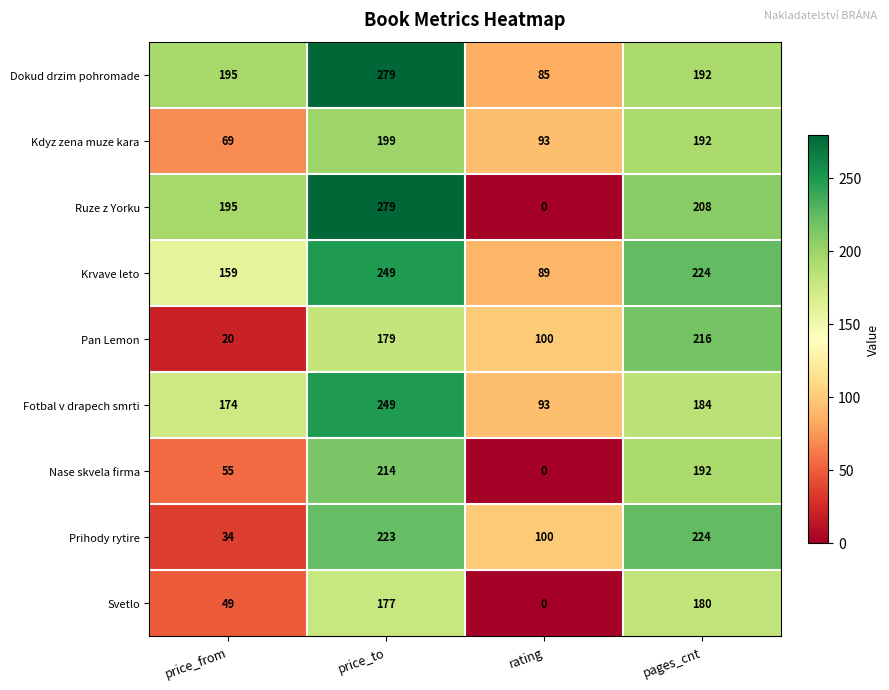

Between price_to and rating, which series saw the biggest shift?

Ruze z Yorku